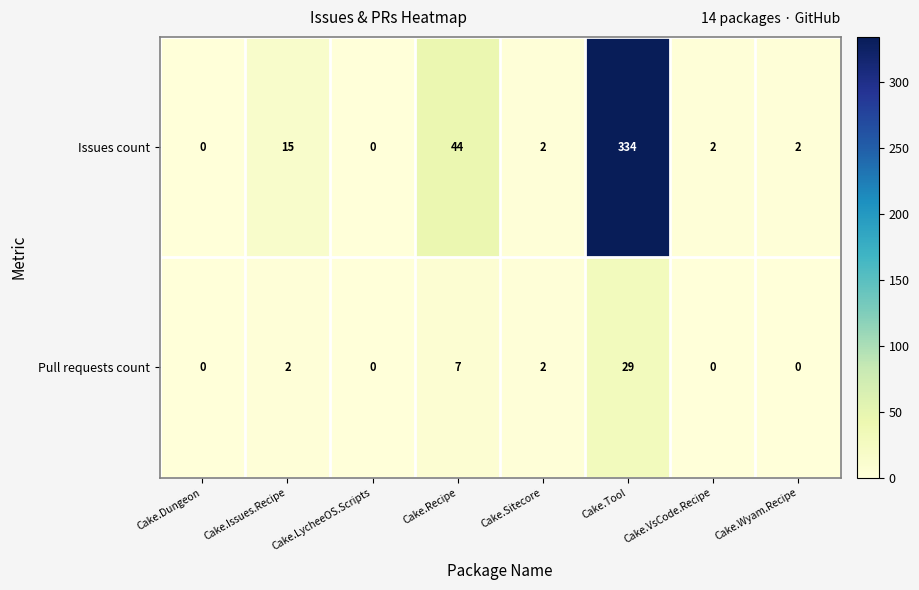

List the series in order of their overall mean, lowest first.

Pull requests count, Issues count